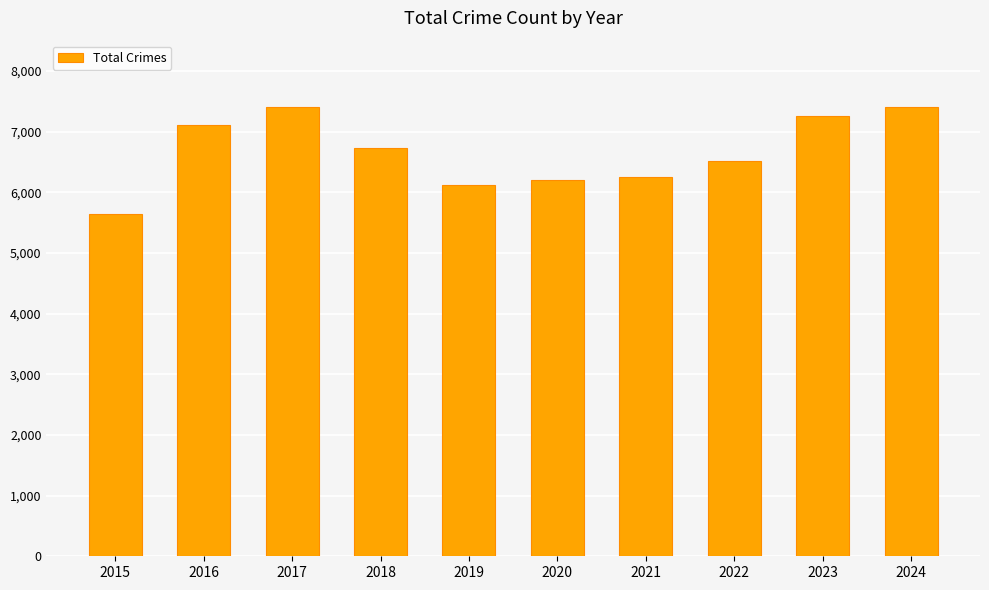

How many series are shown in this chart?

1